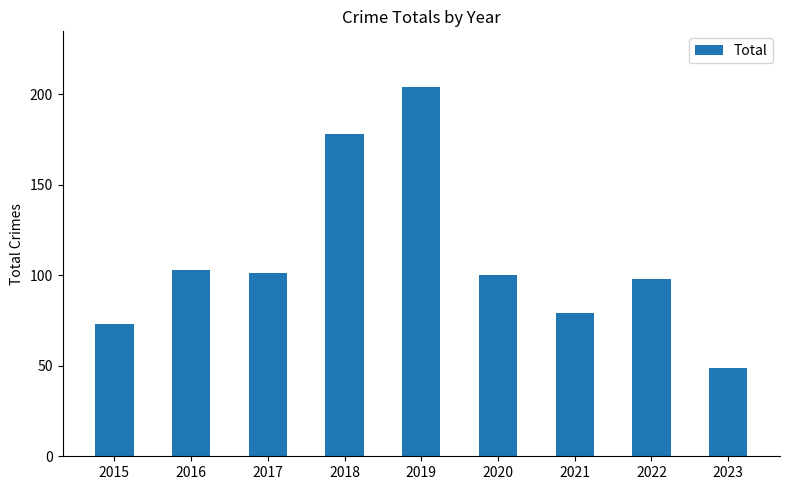

How many data points are less than 100?

4